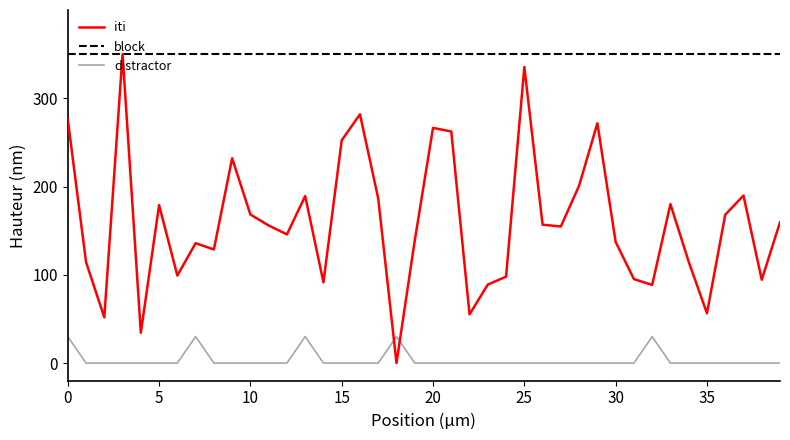

True or false: distractor and iti intersect in this chart.

True